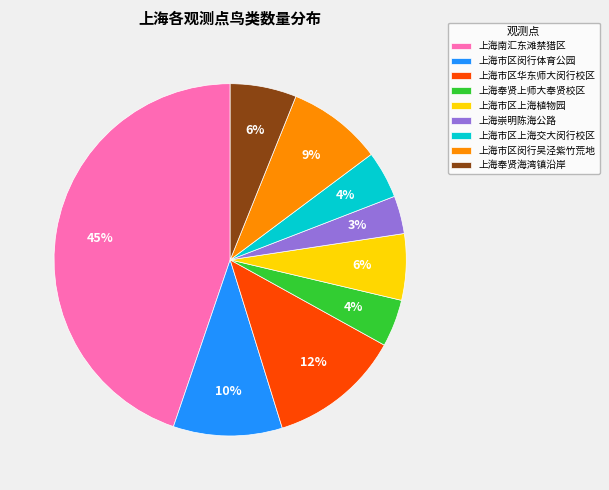

Count the number of slices in the pie.

9